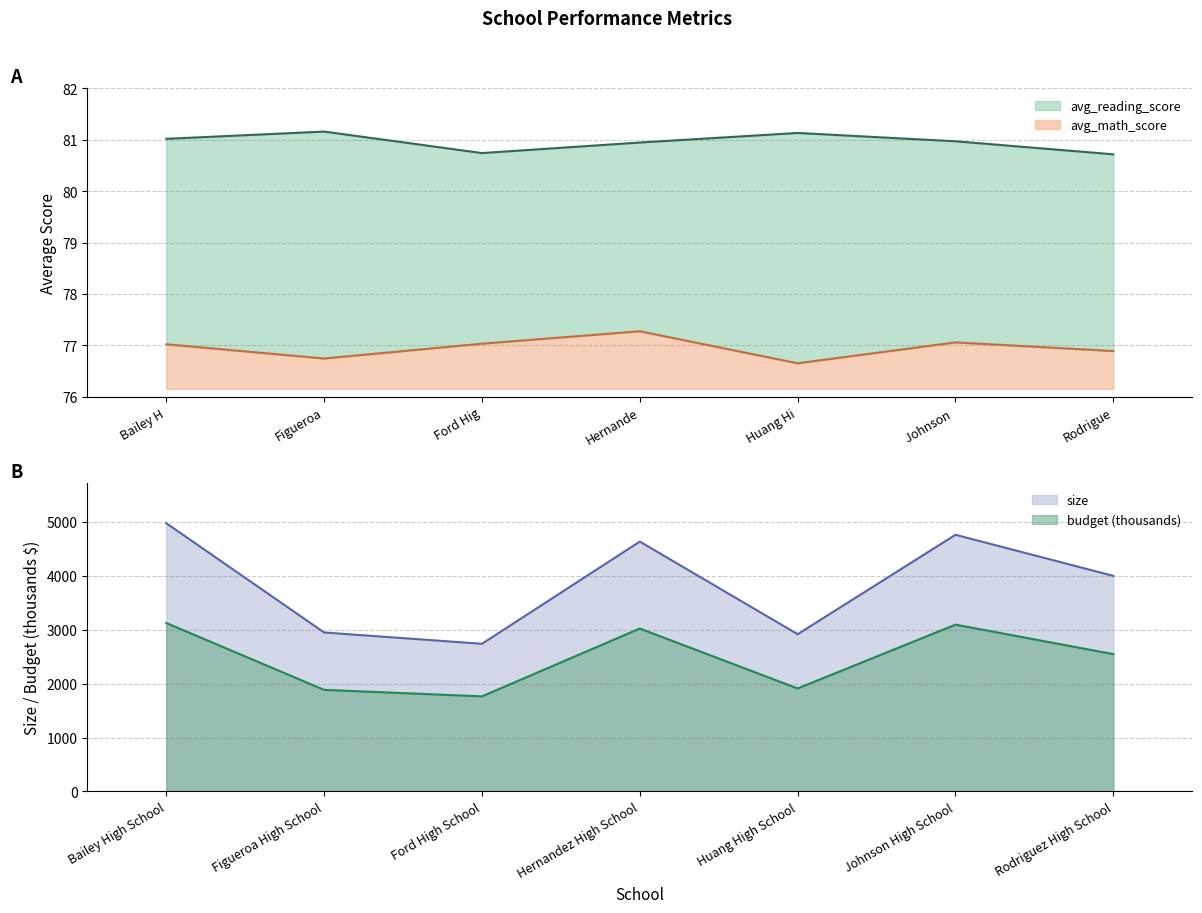

How many interior local valleys does the size series have?

2